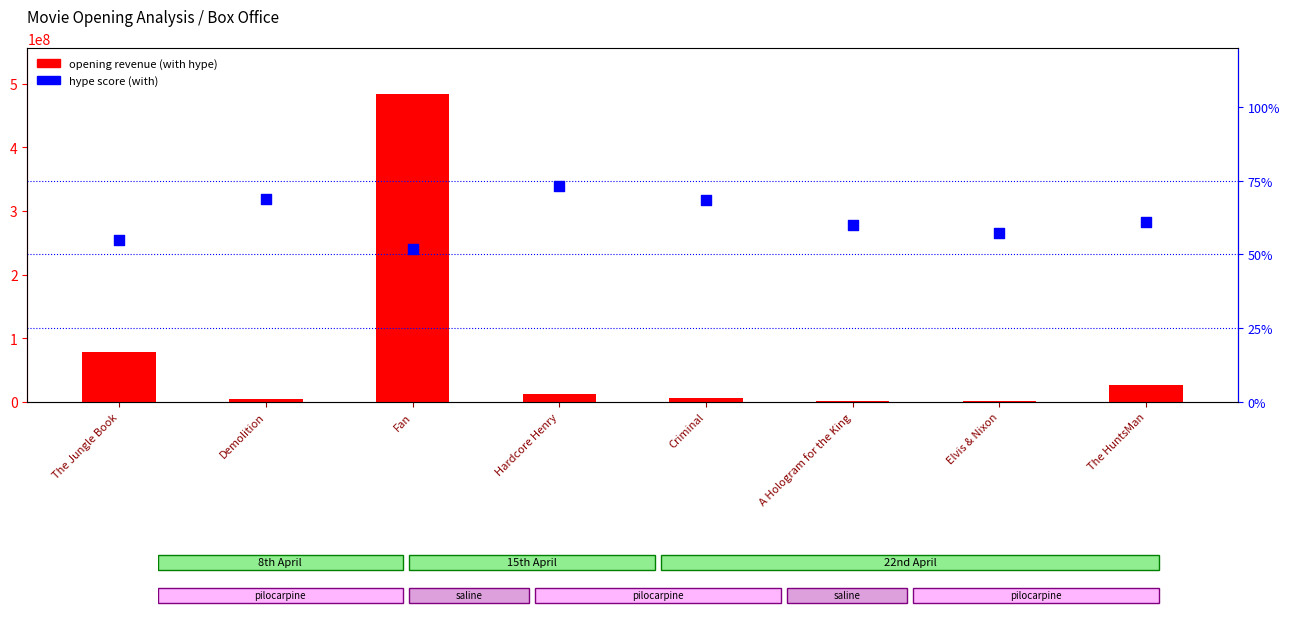

Which series has the largest total across all categories?

opening revenue (with hype)